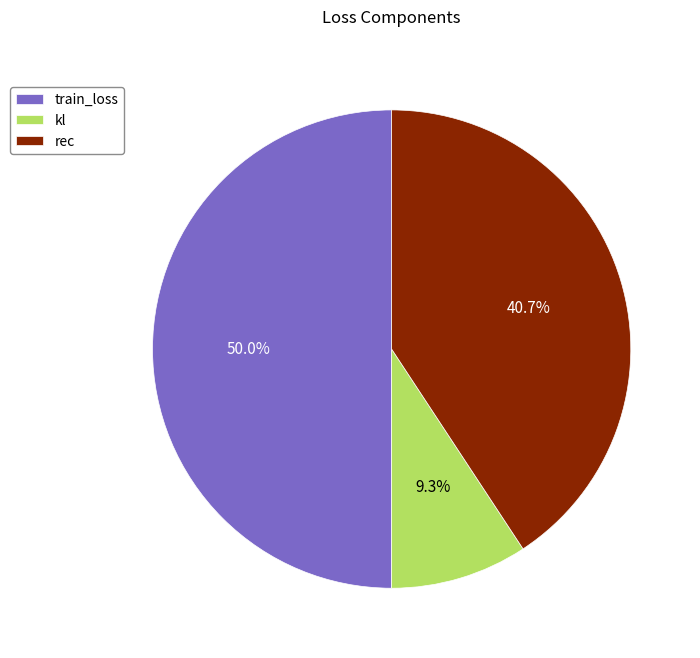

The rec slice represents 41% of the pie. True or false?

True